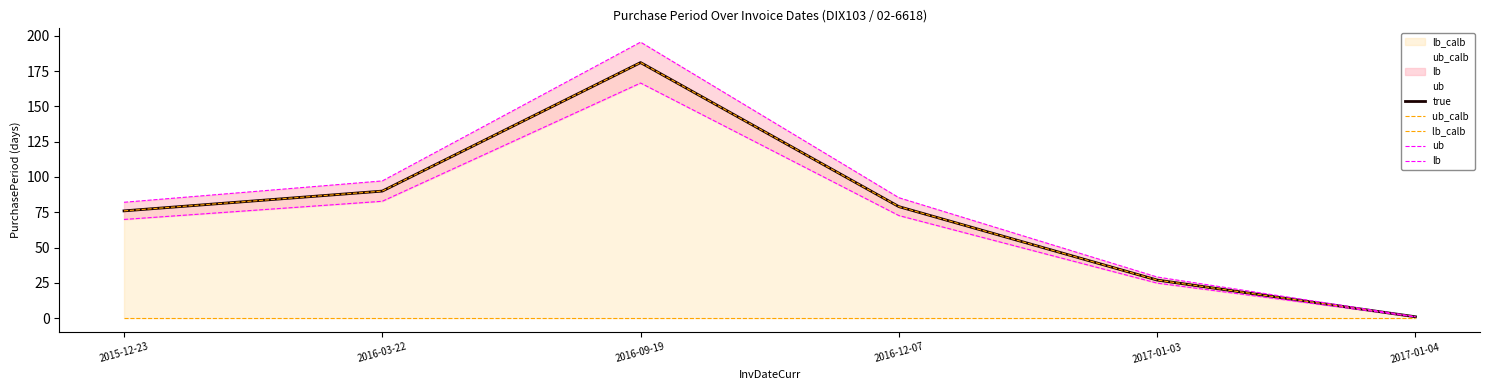

Where does the ub_calb  series first go above 79?

2016-03-22